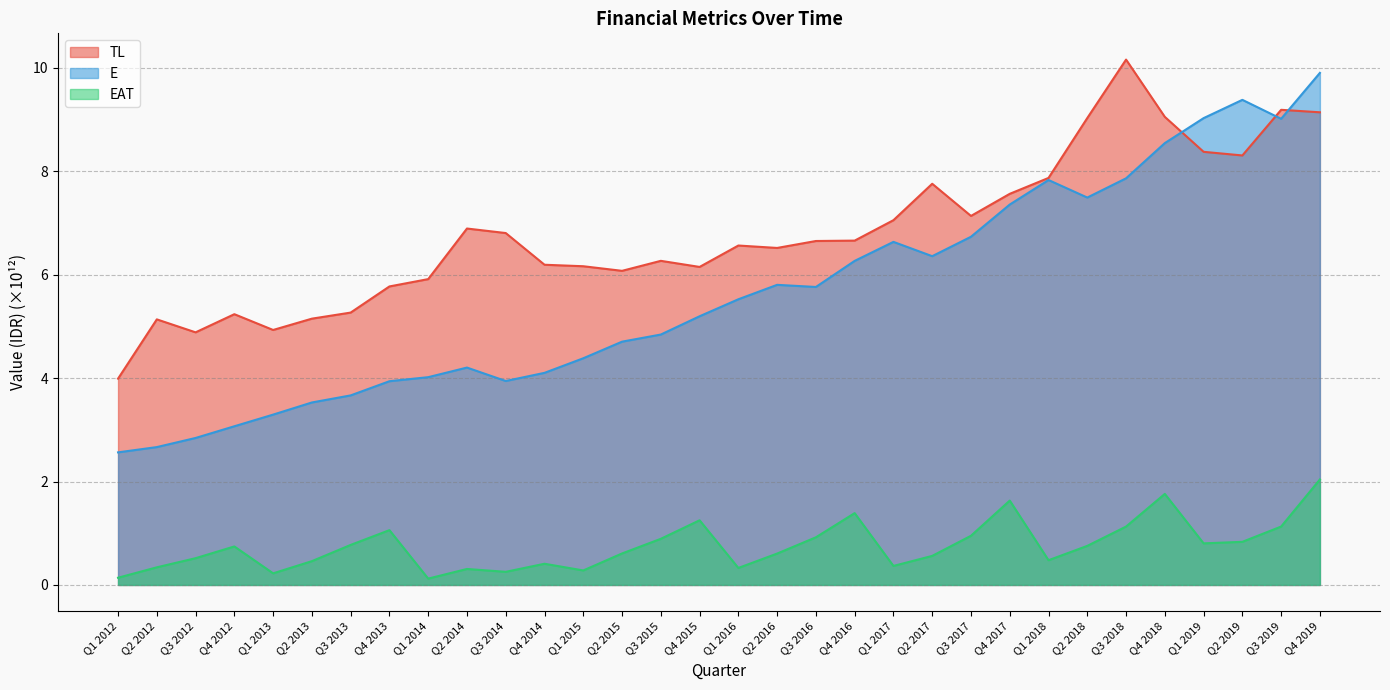

What is the difference between the maximum and minimum values in the E series?

7.3